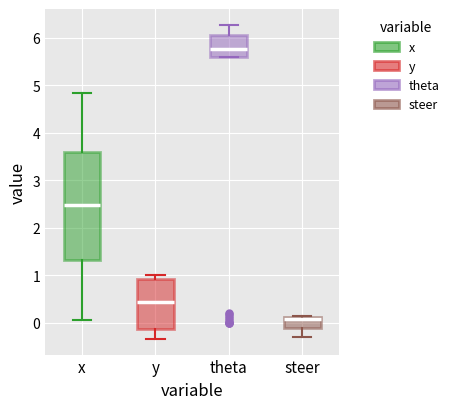

Which box is the tallest, from its lower edge to its upper edge?

x